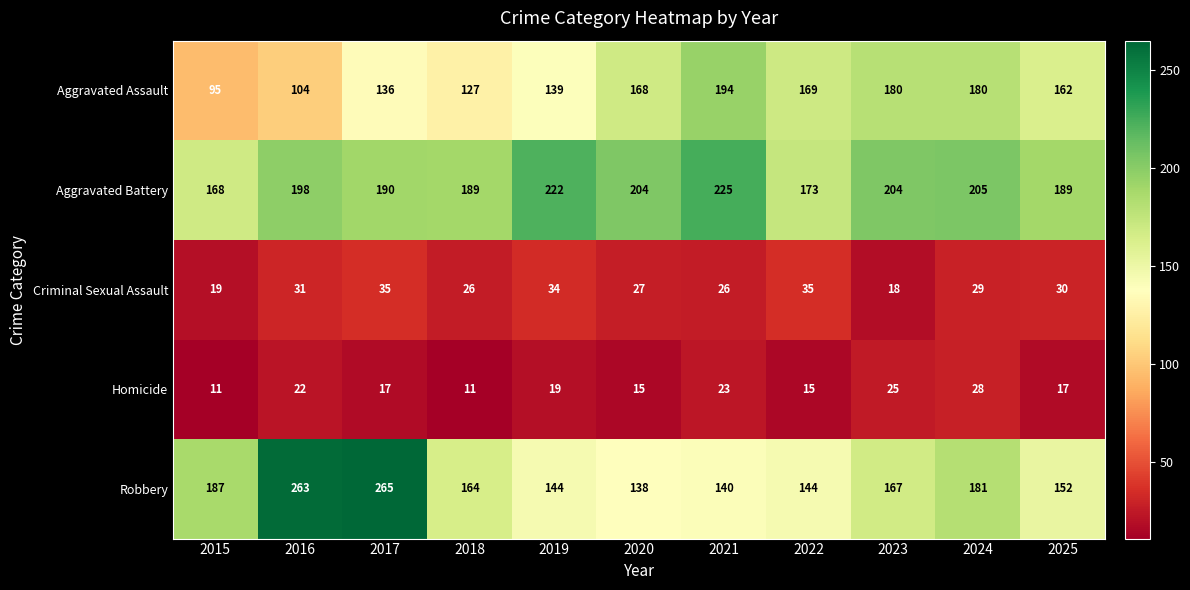

Which series has the largest range (max minus min)?

Robbery